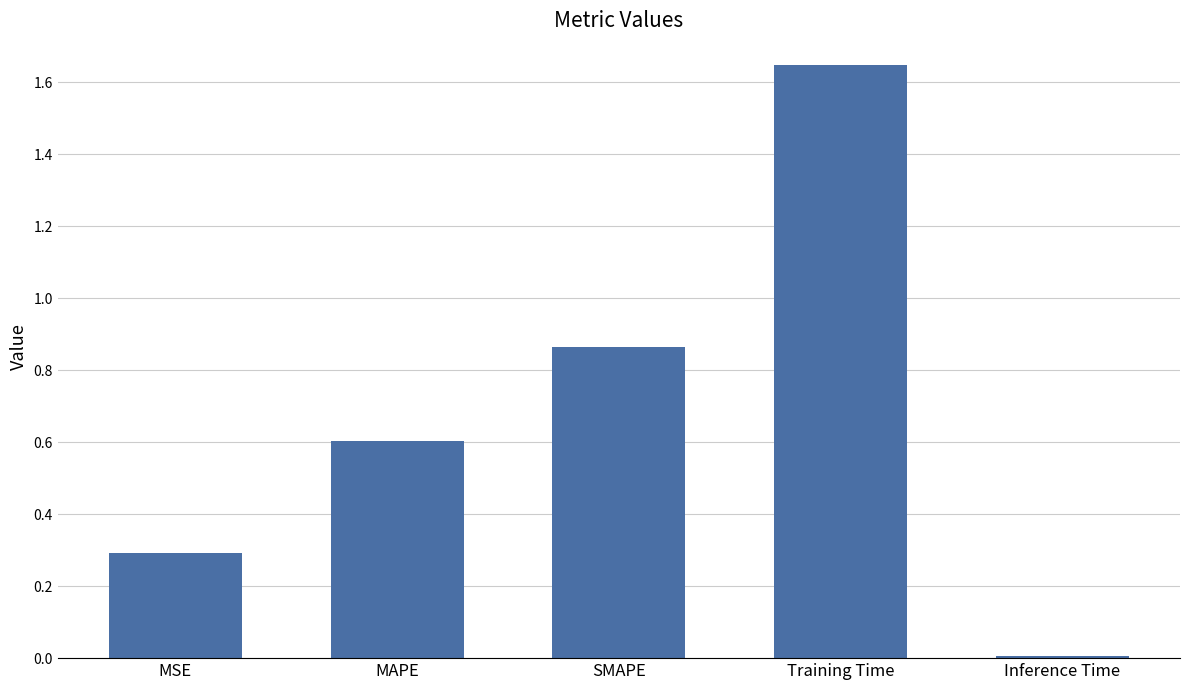

How many data points does each series have?

5